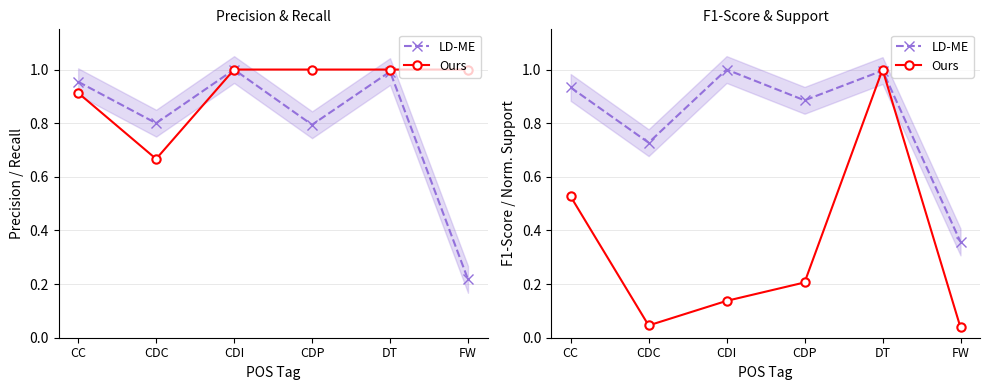

Between CDC and FW, which series saw the biggest shift?

LD-ME